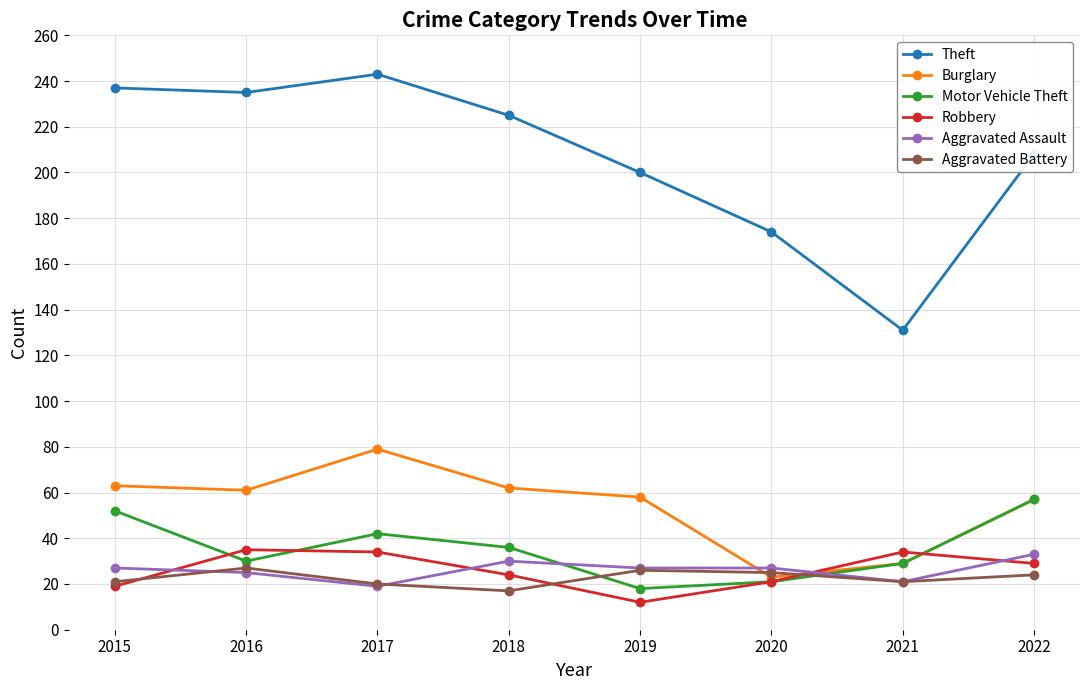

At which category does Burglary reach its first local peak?

2017